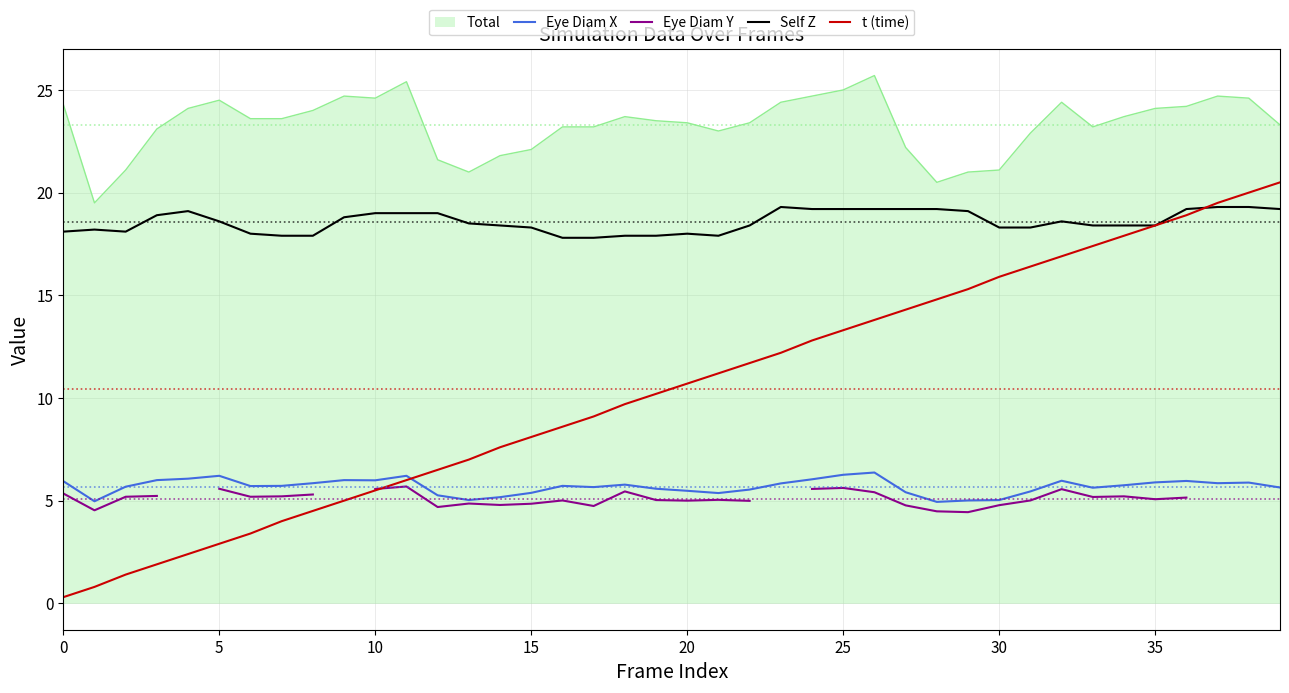

Count the number of categories in the chart.

40